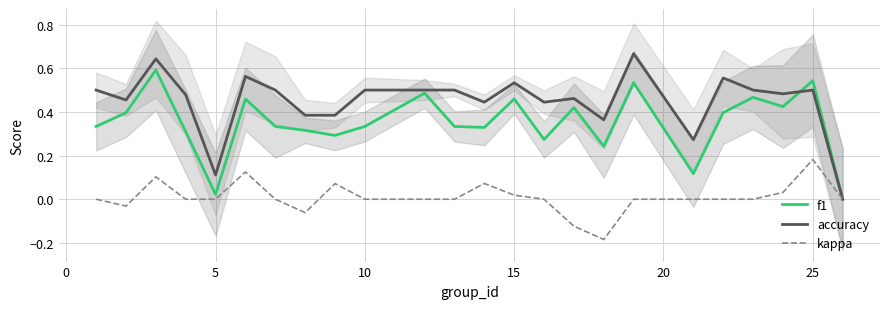

True or false: kappa and accuracy cross at least once.

False